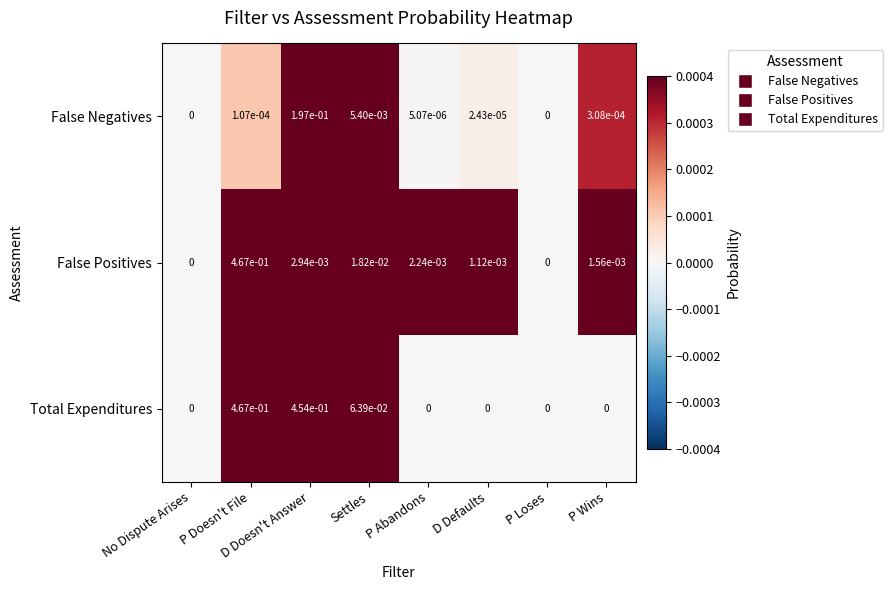

List the series in order of their overall mean, highest first.

Total Expenditures, False Positives, False Negatives